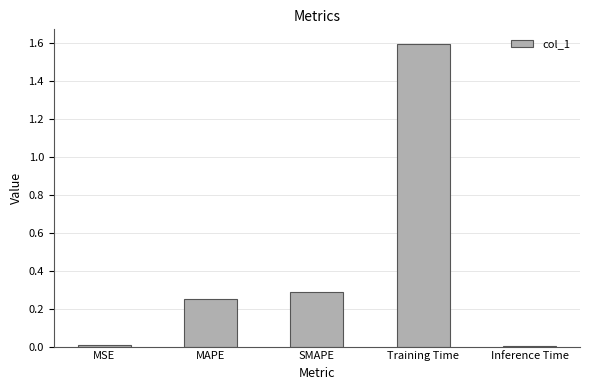

Which has a higher value, MAPE or SMAPE?

SMAPE